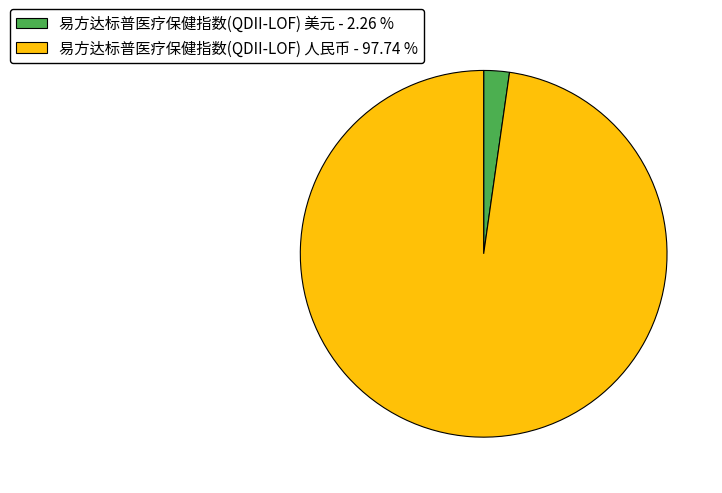

Do 易方达标普医疗保健指数(QDII-LOF) 美元 - 2.26 % and 易方达标普医疗保健指数(QDII-LOF) 人民币 - 97.74 % together represent more than half of the pie?

Yes